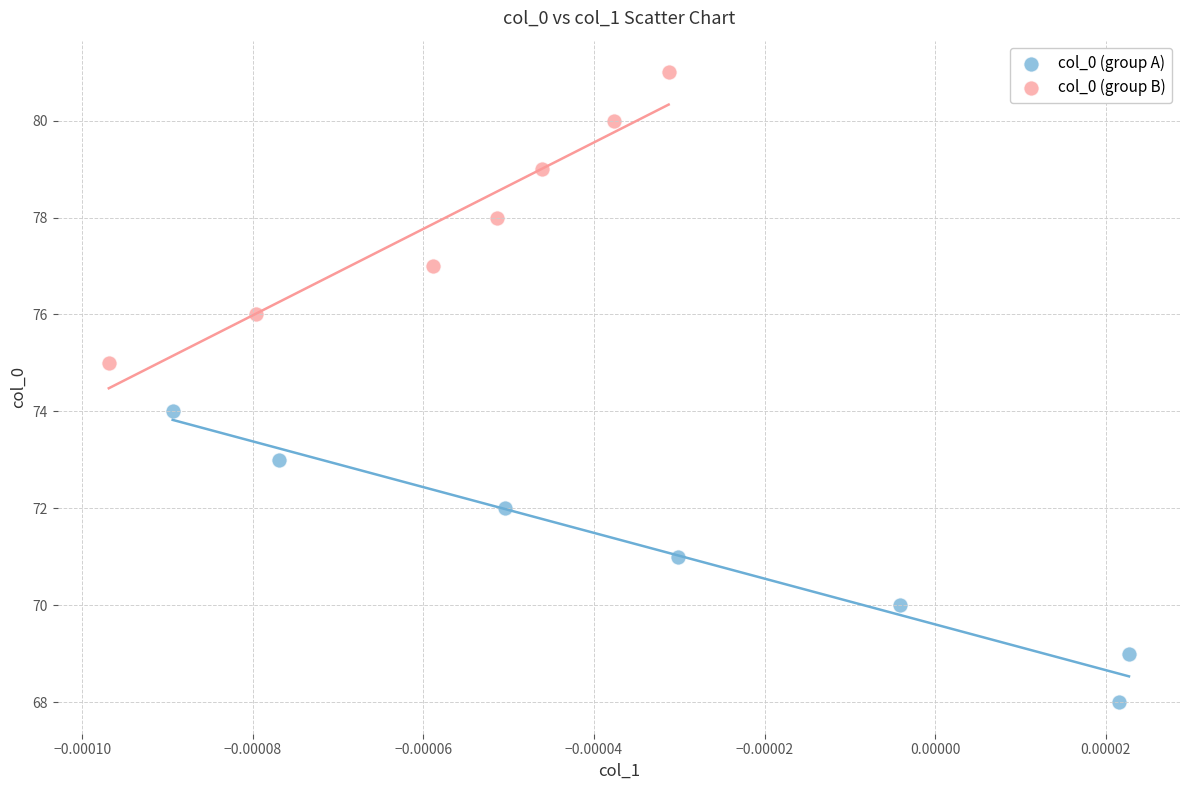

Which series contains the highest Y value?

col_0 (group B)